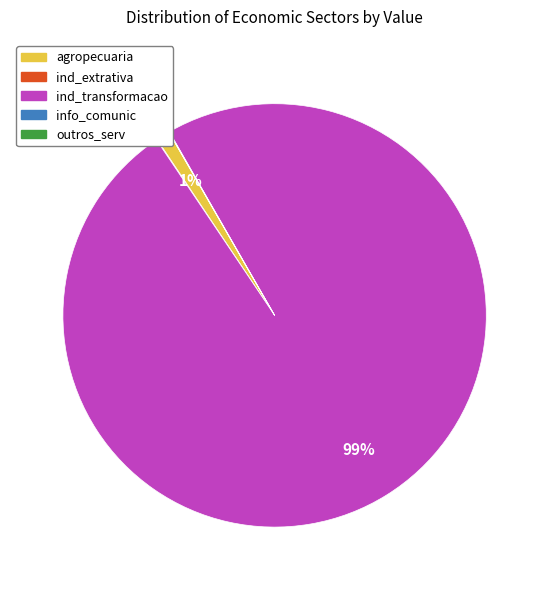

True or false: agropecuaria accounts for 11% of the total.

False